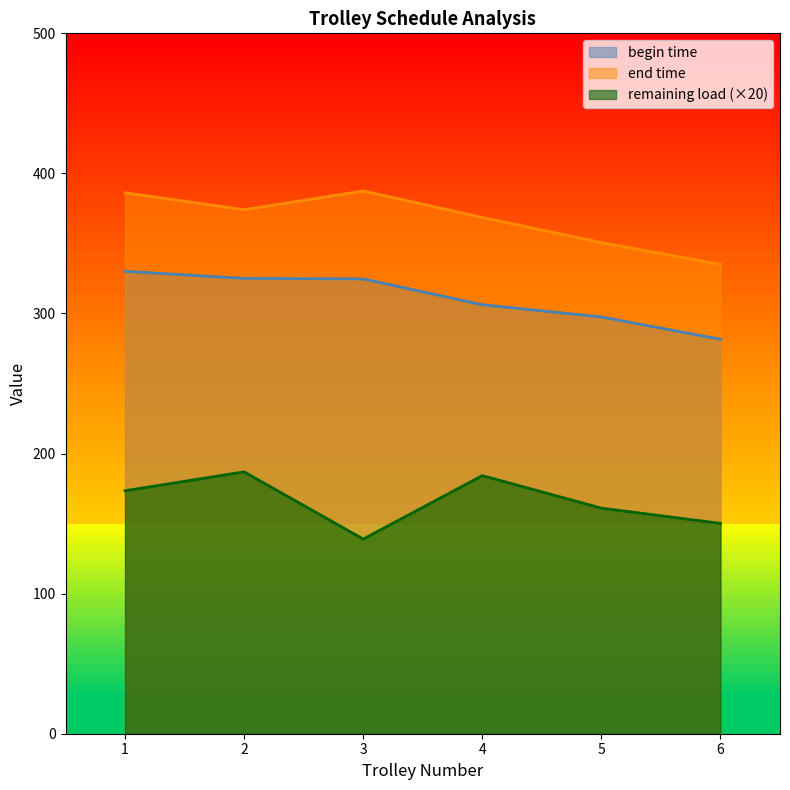

Count the number of categories in the chart.

6